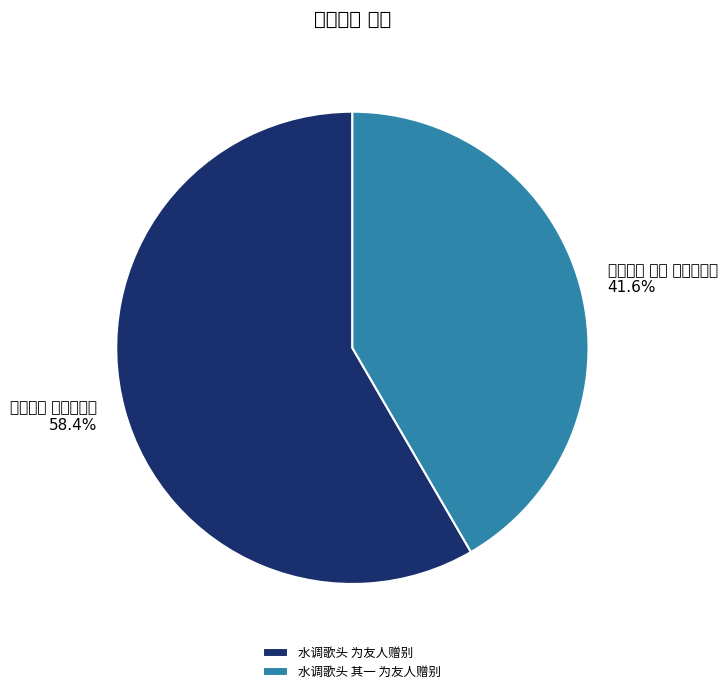

What is the ratio of the value at 水调歌头 为友人赠别 to the value at 水调歌头 其一 为友人赠别?

1.4